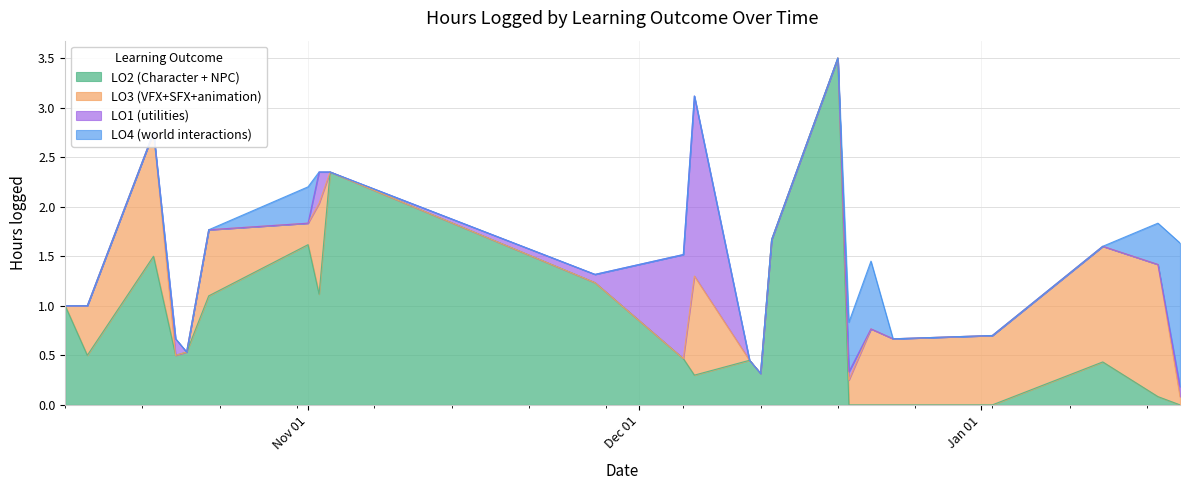

True or false: LO1 (utilities) has more than 0 interior local peaks.

True